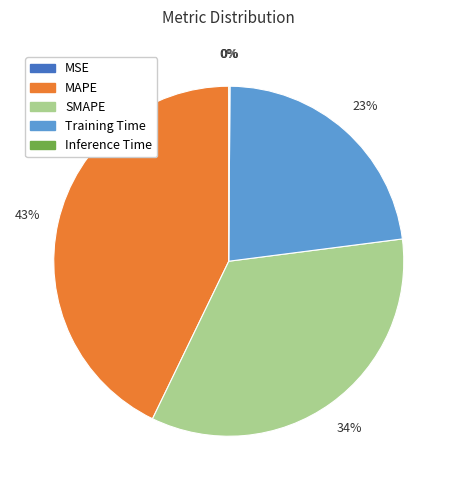

True or false: Training Time accounts for 15% of the total.

False